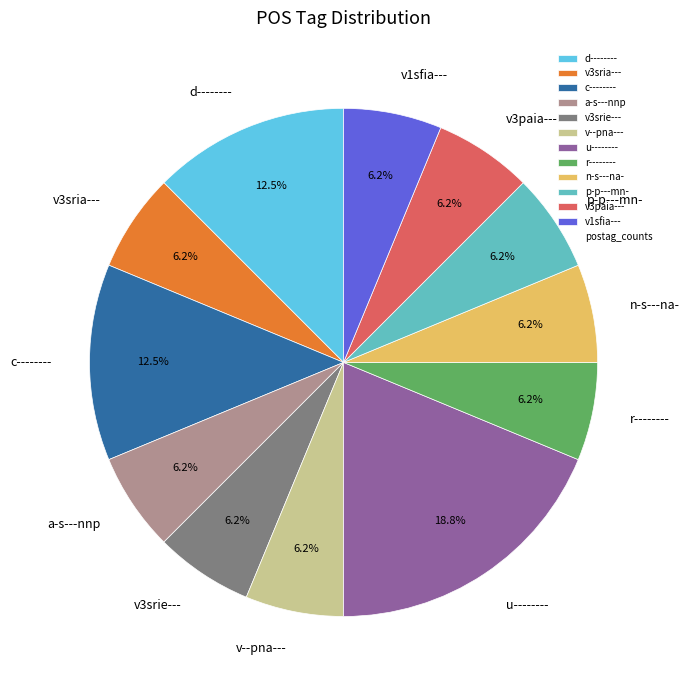

What is the ratio of the value at u-------- to the value at v3sria---?

3.0